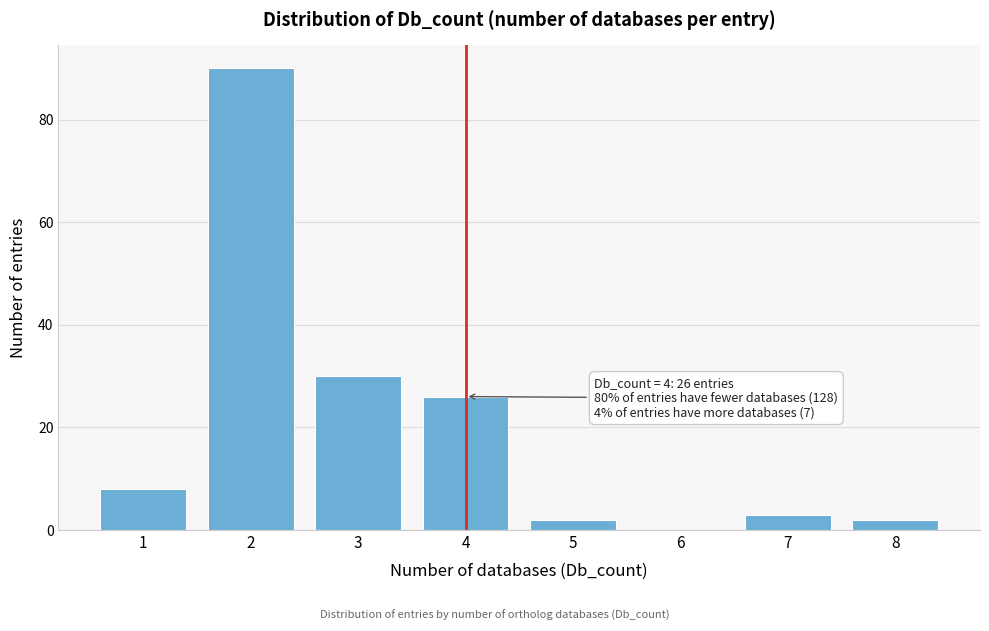

Reading left to right, list all the values displayed in this chart.

1=8	2=90	3=30	4=26	5=2	6=0	7=3	8=2